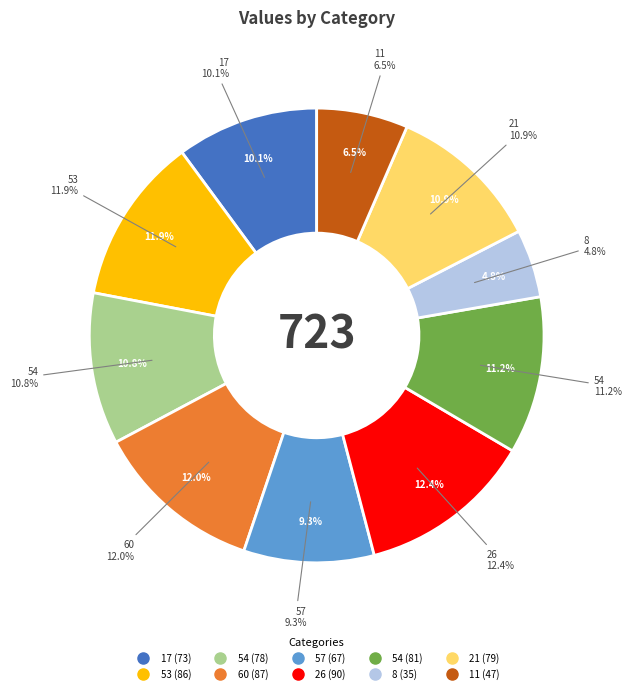

Is it true that 60 is 2% of the pie?

False